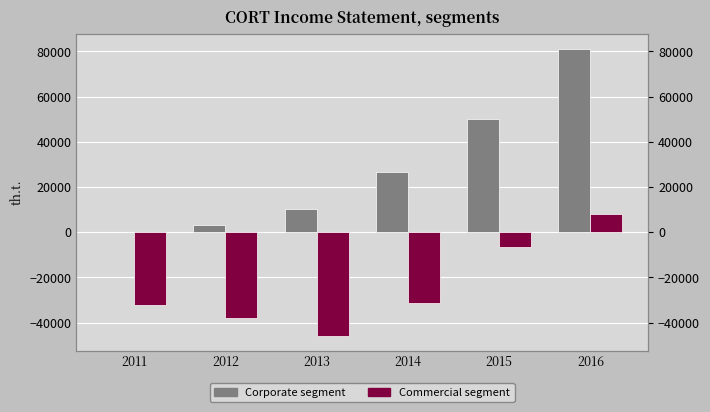

Reading left to right, extract all data points from this chart.

Corporate segment: 0	3300	10400	26600	50300	81300
Commercial segment: -32400	-38000	-46000	-31400	-6400	8100